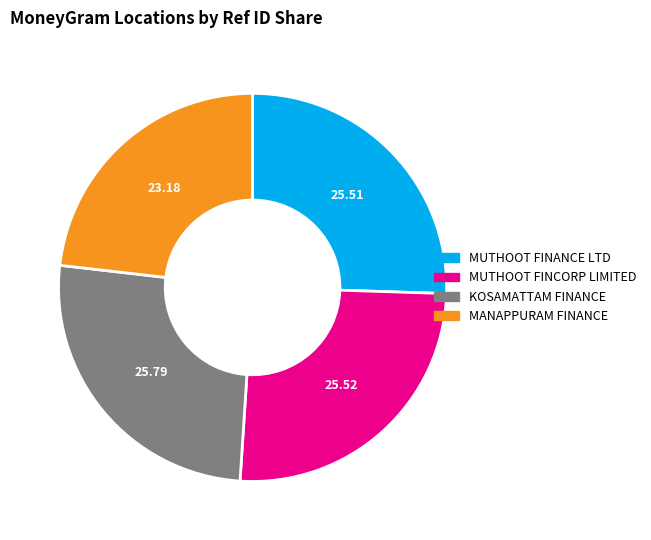

Count the number of slices in the pie.

4